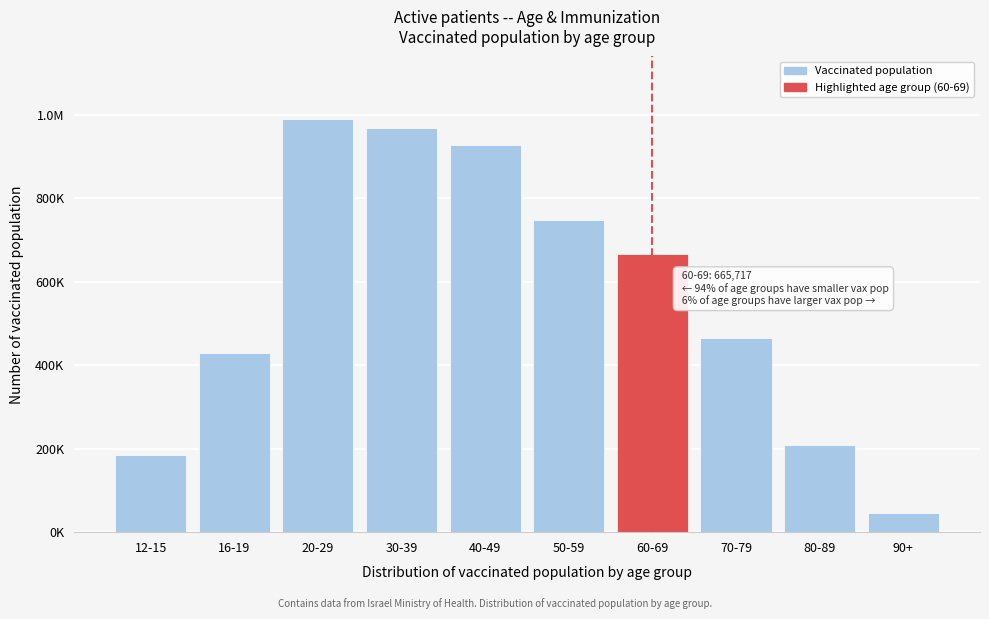

Are the bars horizontal?

No